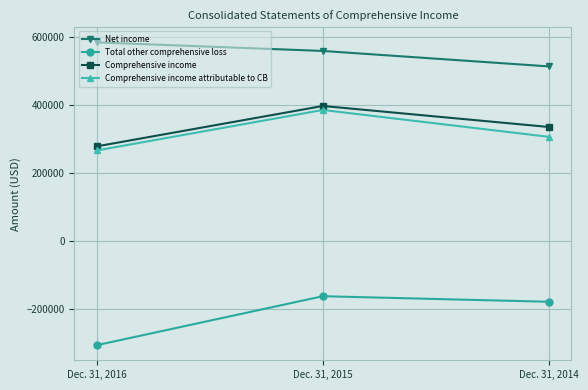

Rank the categories by Net income value from highest to lowest.

Dec. 31, 2016, Dec. 31, 2015, Dec. 31, 2014